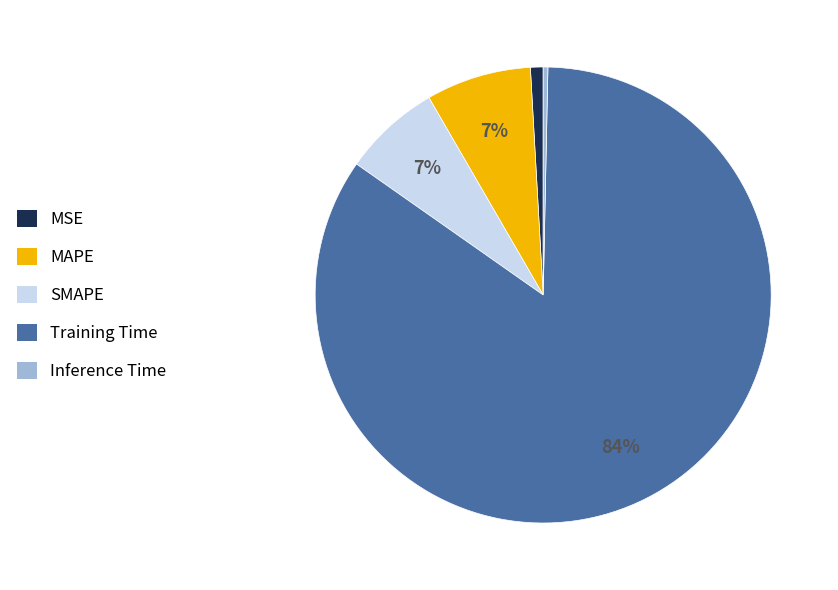

How many slices are in this pie chart?

5